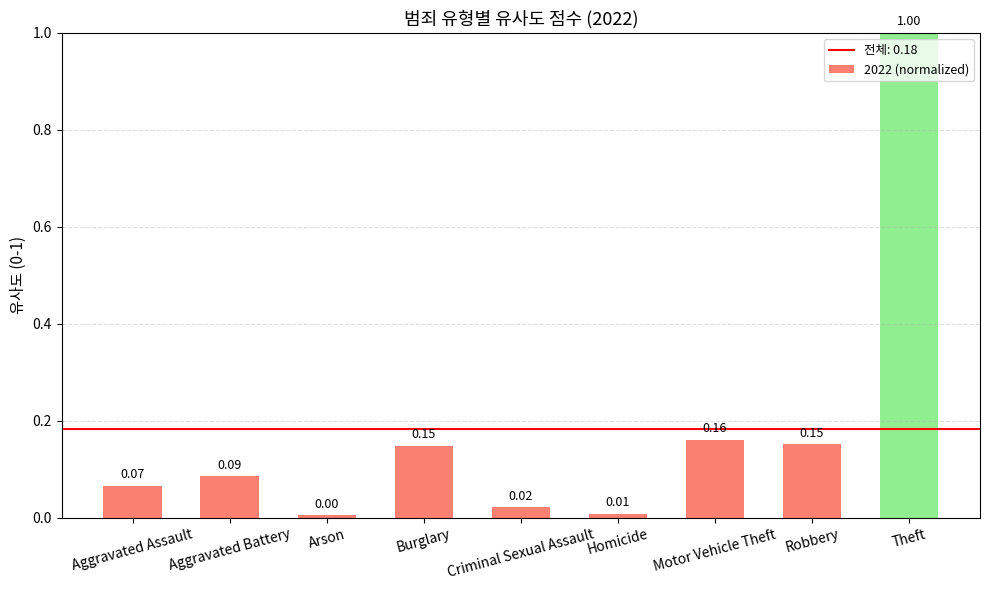

The value at Theft is 1.0. True or false?

True